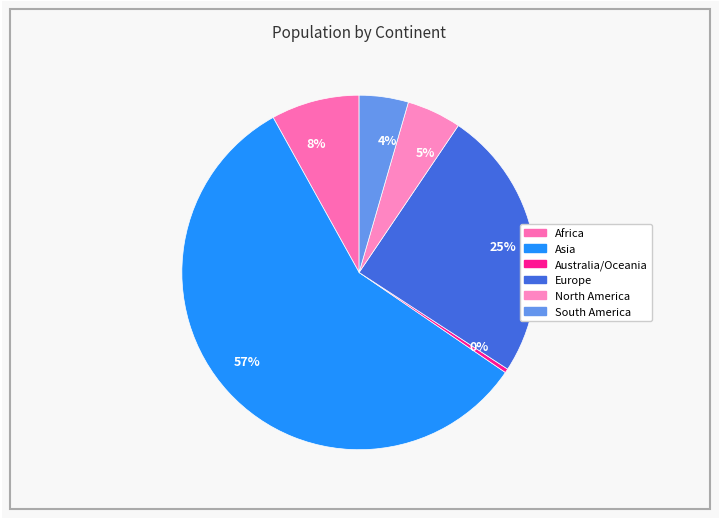

Between 0% and 5%, which is larger?

5%